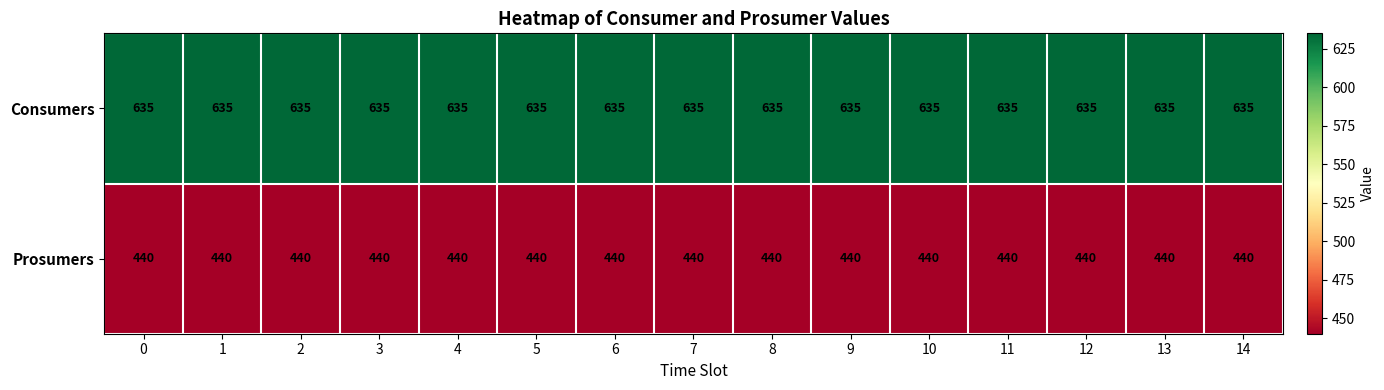

At 8, list the series in order from smallest to largest.

Prosumers, Consumers